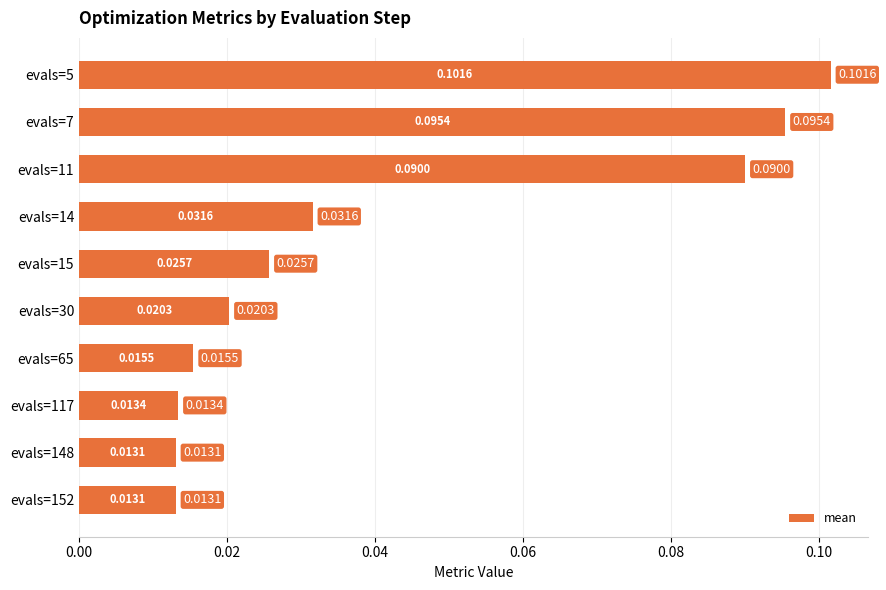

Between evals=15 and evals=30, which is larger?

evals=15